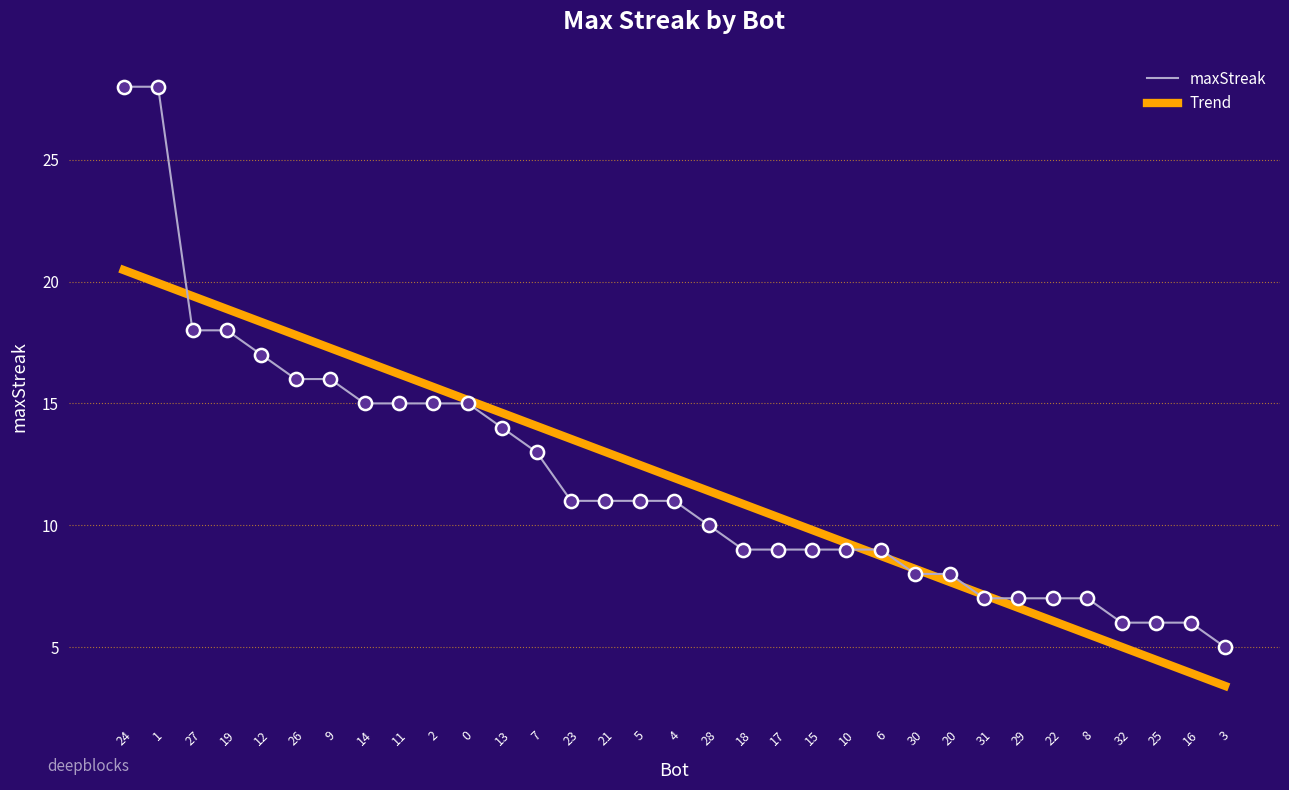

What is the spread (max minus min) of values at 27?

1.4